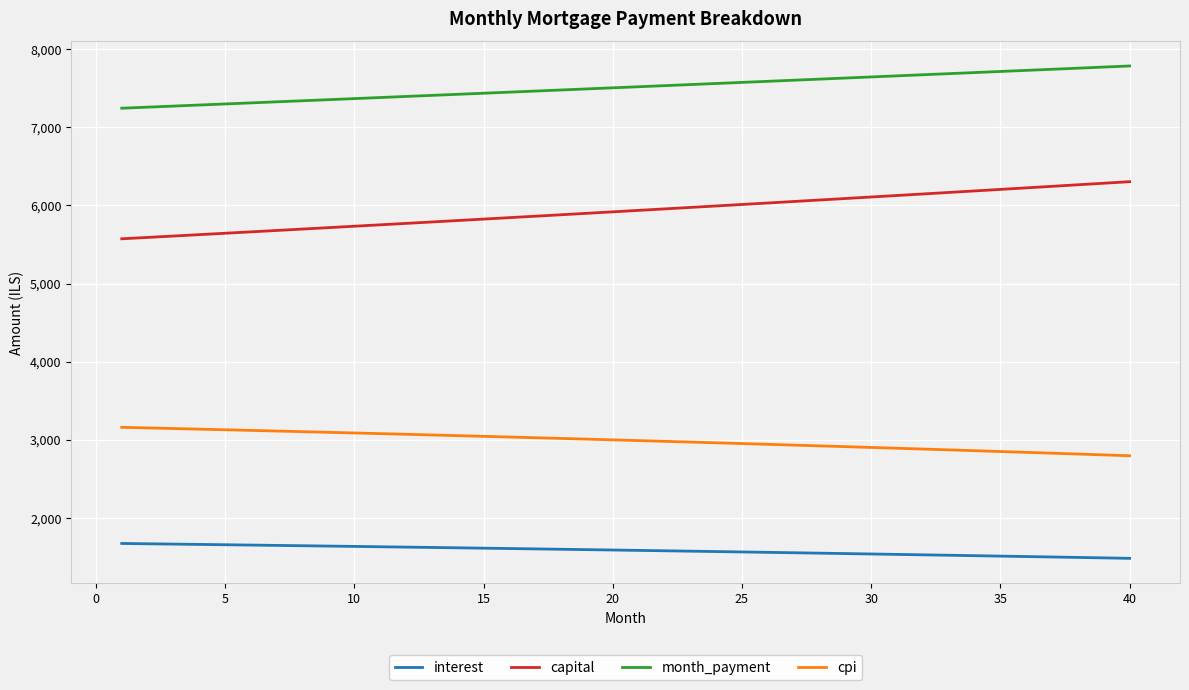

What is the highest value of the capital series?

6304.5